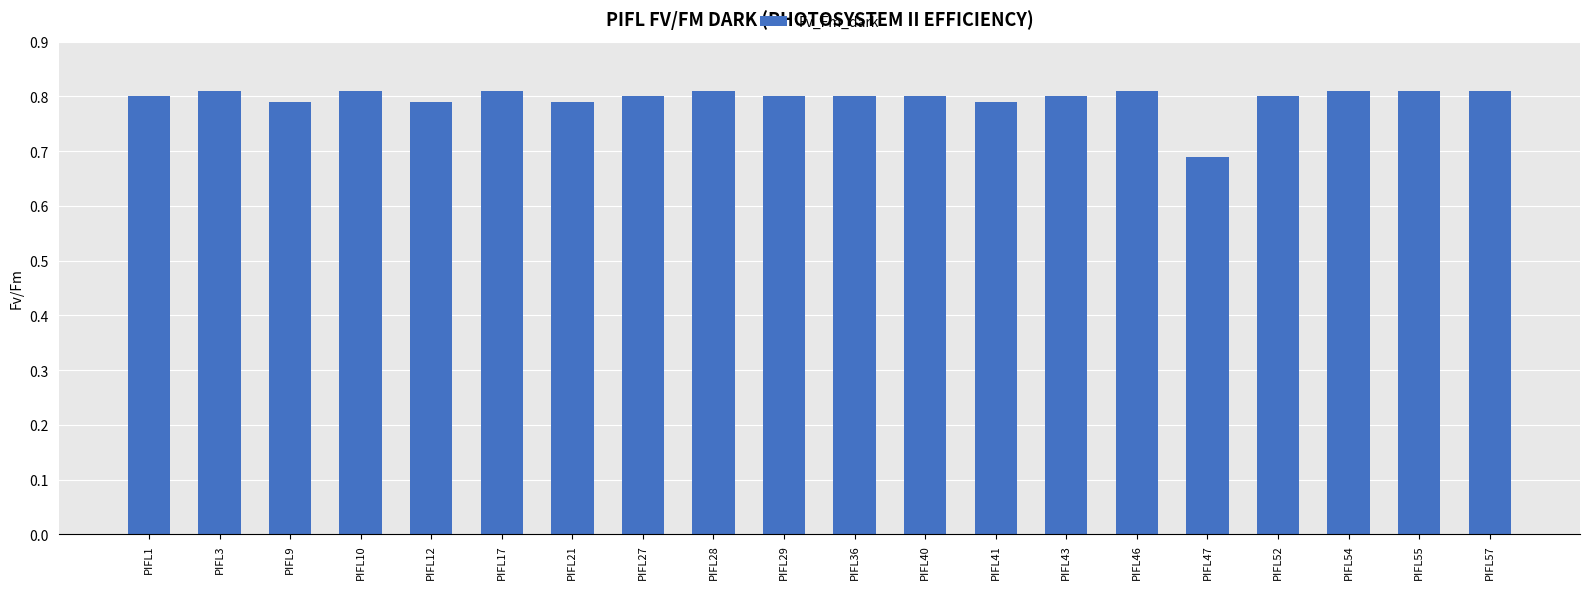

Are the bars horizontal?

No